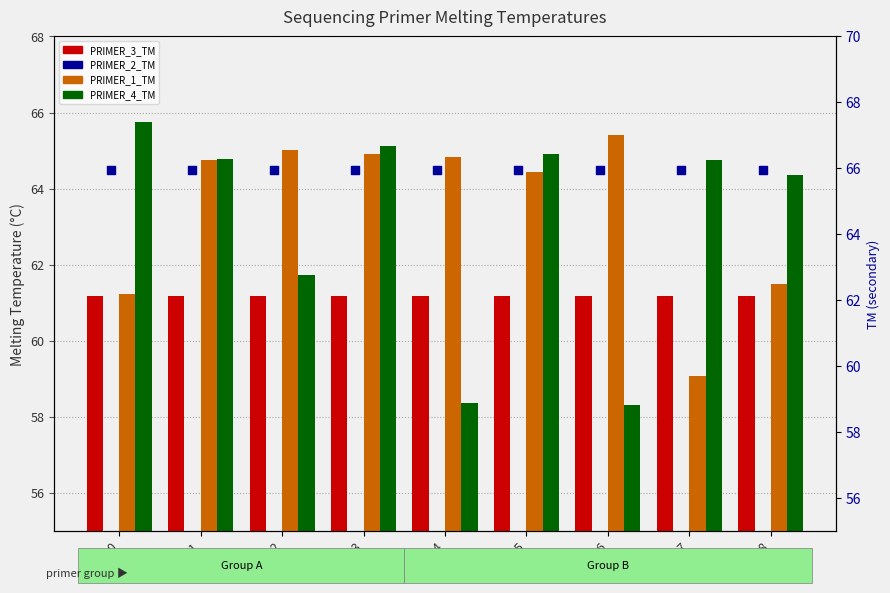

Which series has the largest Y range (max minus min)?

SEQUENCING_PRIMER_4_TM